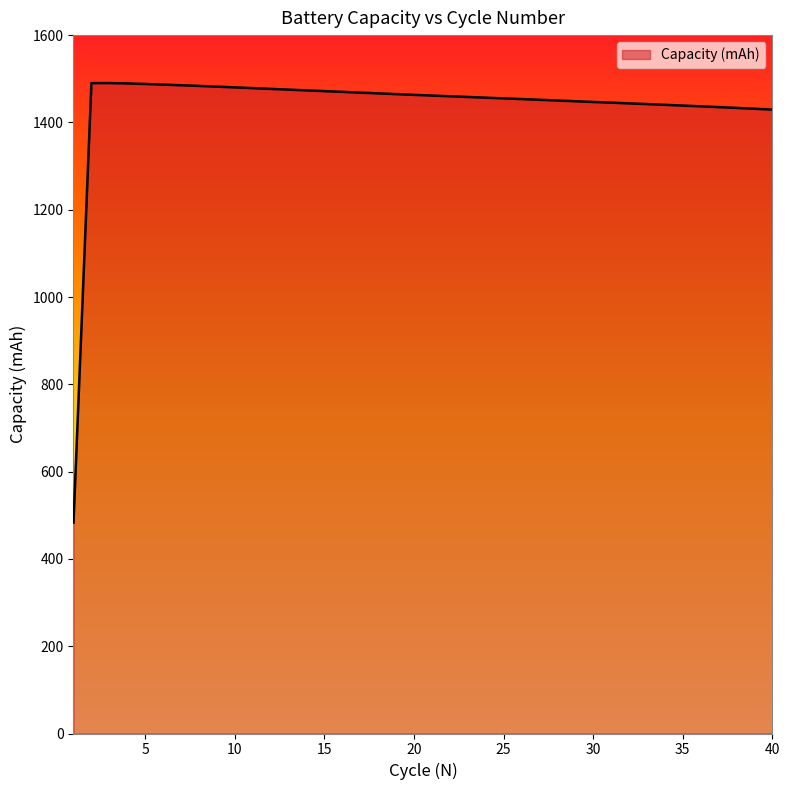

What is the difference between the maximum and minimum values?

1007.0